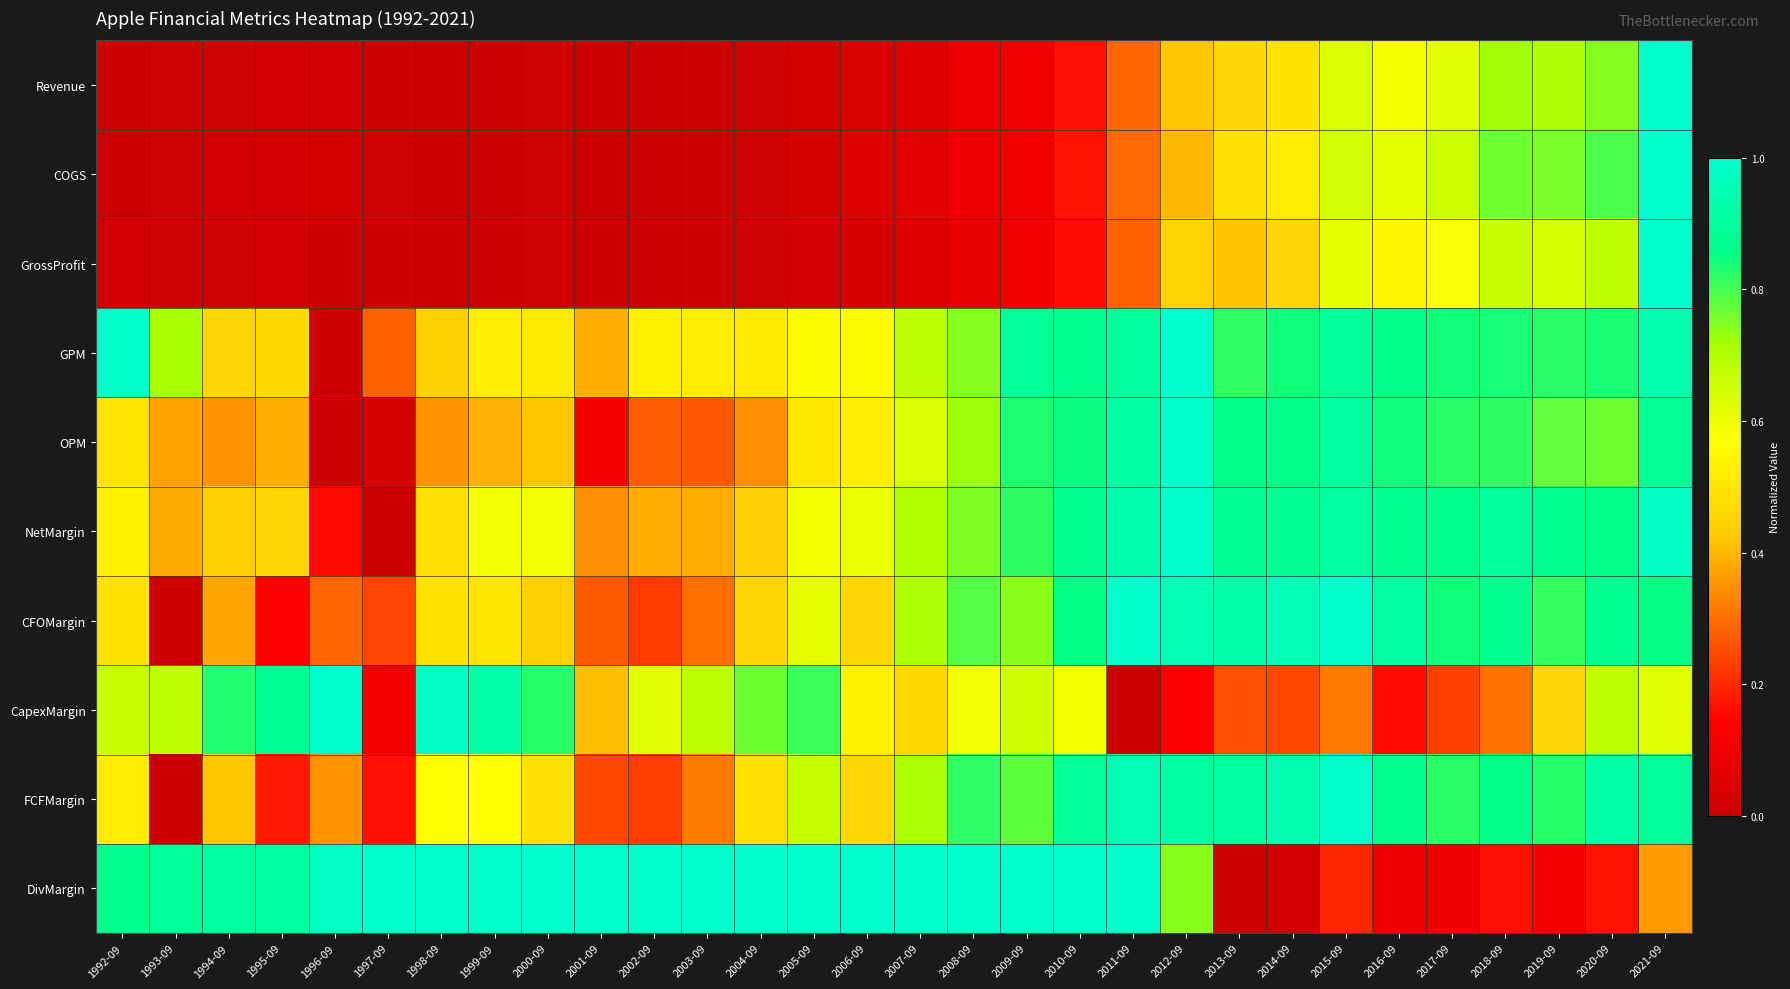

Which category has the lowest value across all series?

2001-09